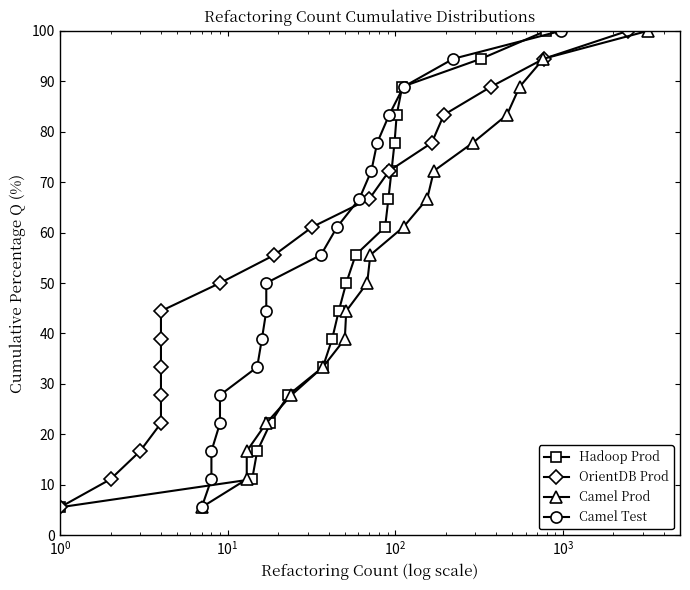

What is the difference between the maximum and minimum values in the OrientDB Prod series?

94.4